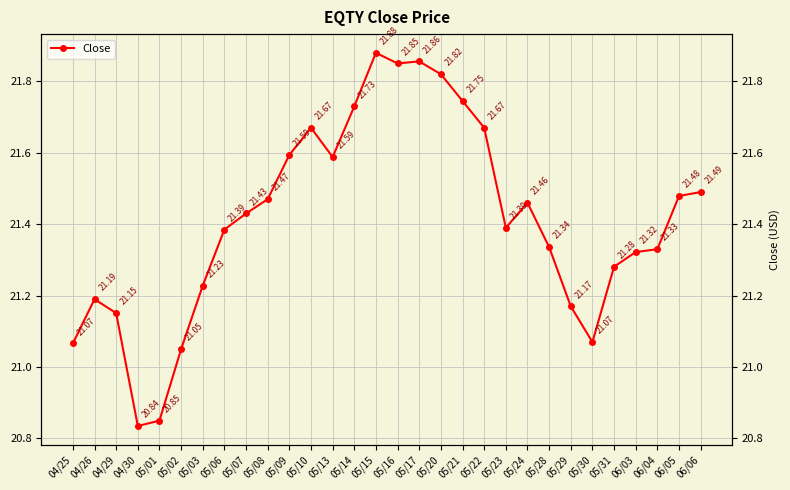

List the labels in order of value, smallest first.

04/30, 05/01, 05/02, 04/25, 05/30, 04/29, 05/29, 04/26, 05/03, 05/31, 06/03, 06/04, 05/28, 05/06, 05/23, 05/07, 05/24, 05/08, 06/05, 06/06, 05/13, 05/09, 05/10, 05/22, 05/14, 05/21, 05/20, 05/16, 05/17, 05/15